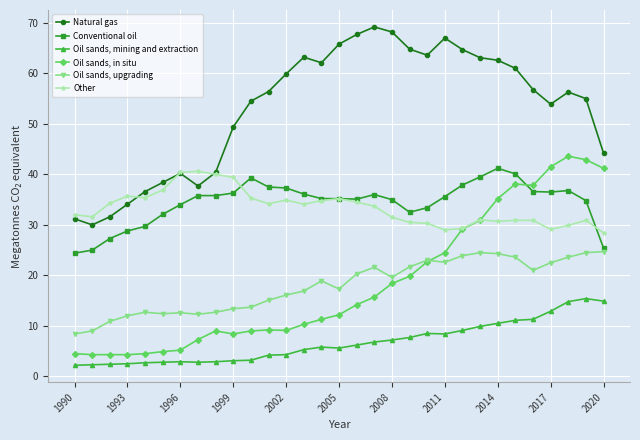

In Other, how many points are lower than both neighbors (excluding endpoints)?

7